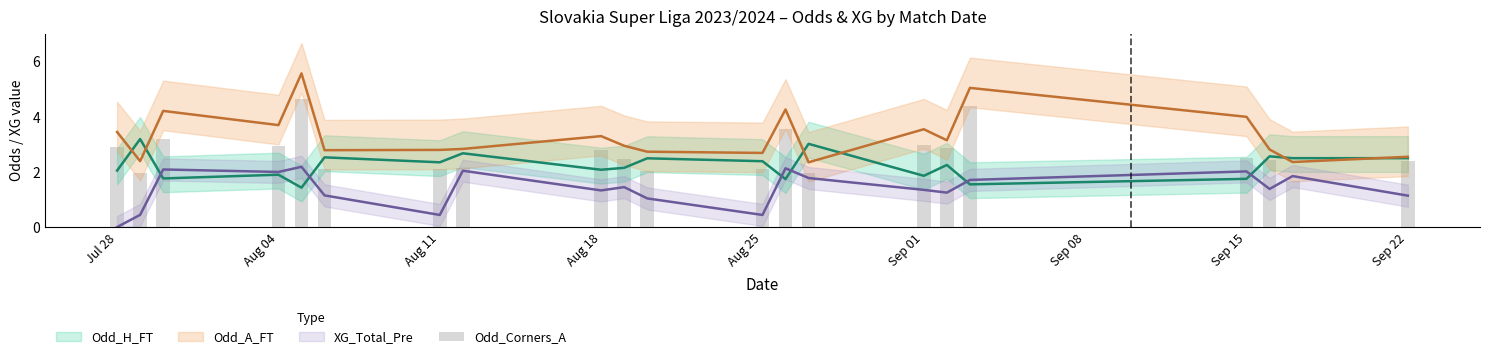

Reading left to right, transcribe all the data shown in this chart.

2.9	2.0	3.2	3.0	4.6	2.1	2.1	2.2	2.8	2.5	2.0	2.1	3.6	1.9	3.0	2.9	4.4	2.5	2.4	1.7	2.4